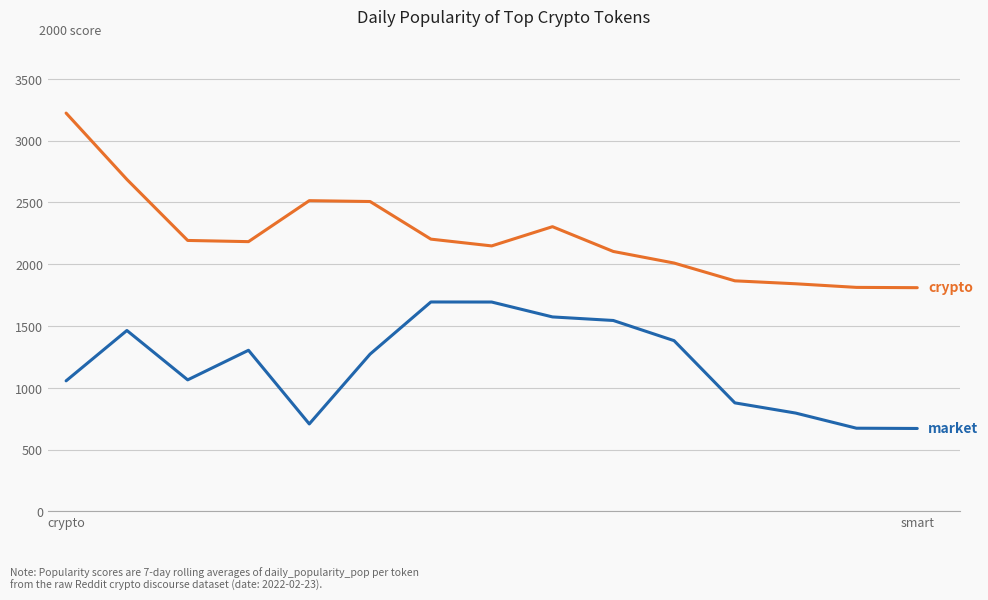

What is the maximum value shown in the chart?

3222.8